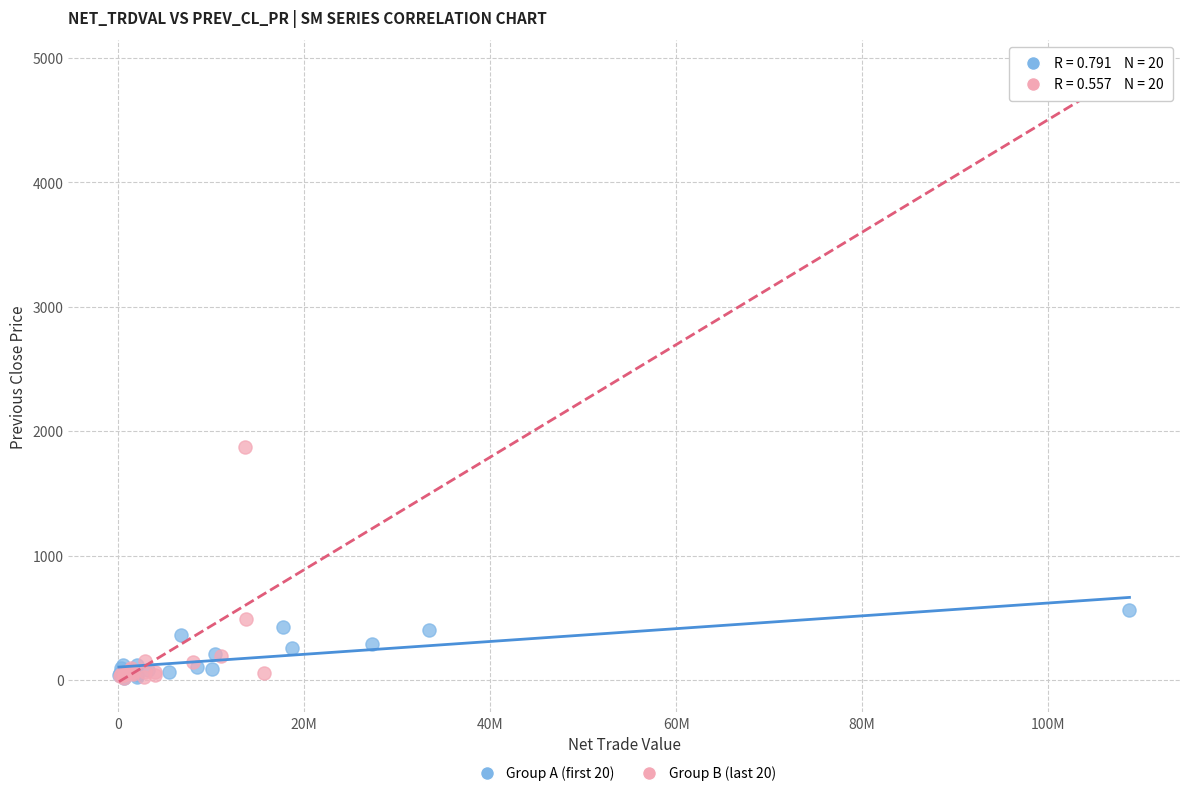

Which series reaches the maximum Y coordinate?

Group B (last 20)